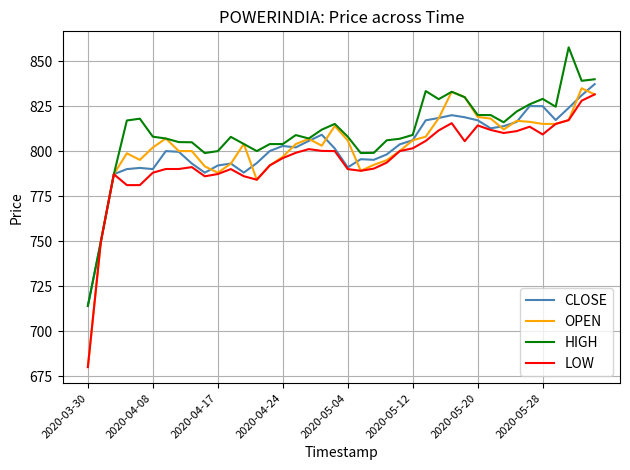

Does the chart have visible grid lines?

Yes